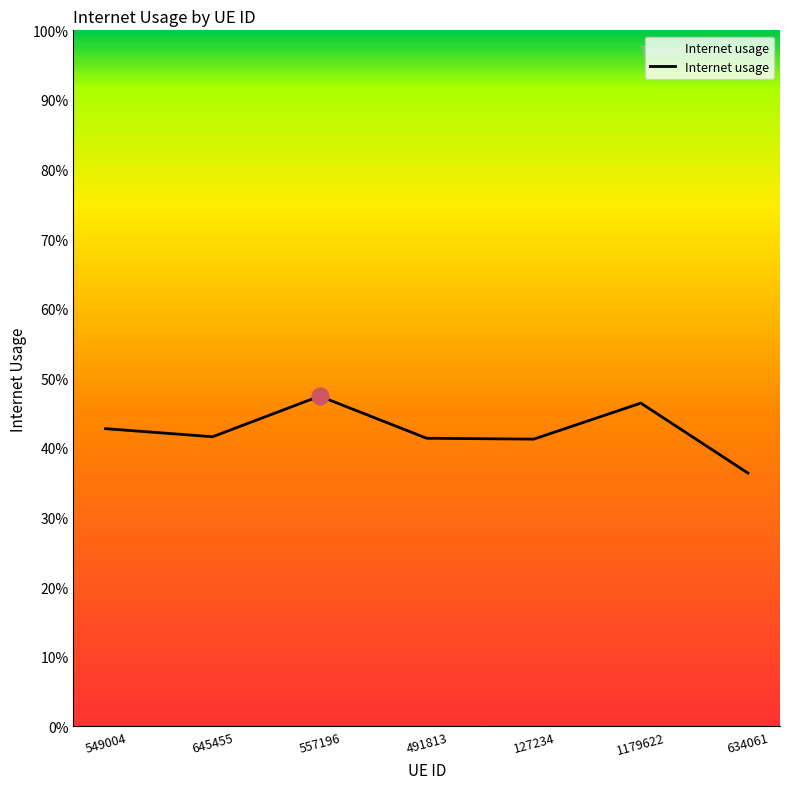

Does the chart display data point markers on the line(s)?

No